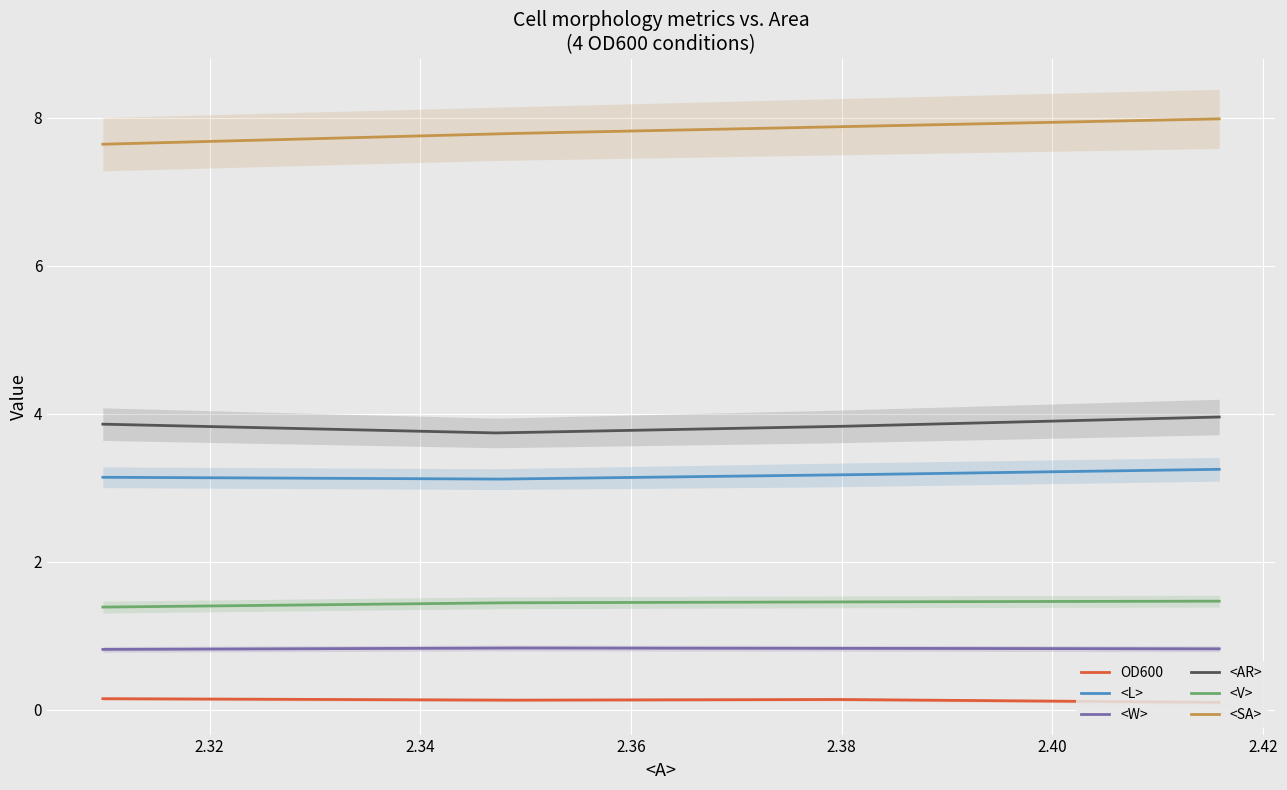

Which category has the lowest value in the <L> series?

2